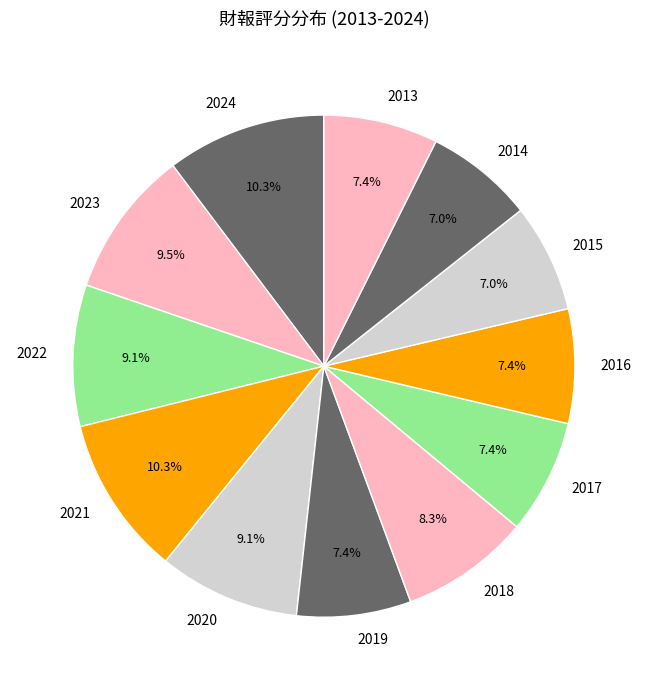

Does 2023 represent more than half of the total?

No